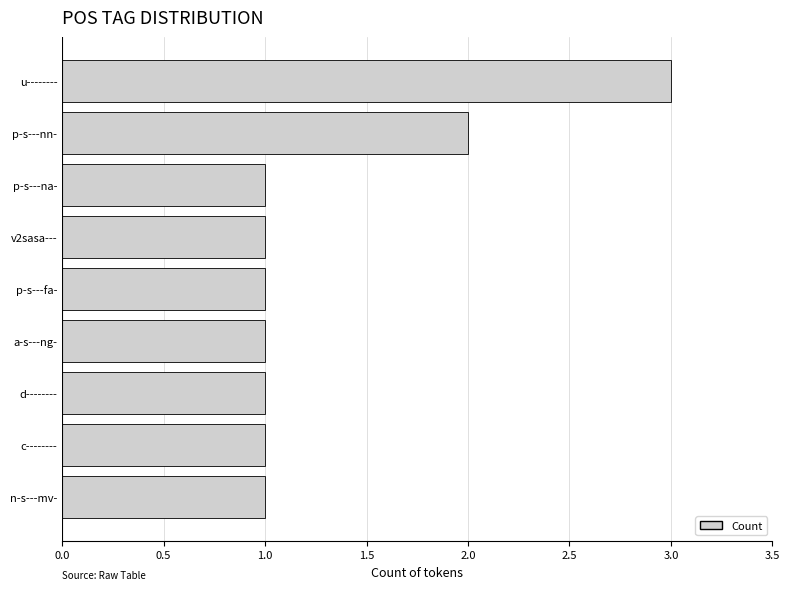

Is it true that the value at n-s---mv- is 0?

False